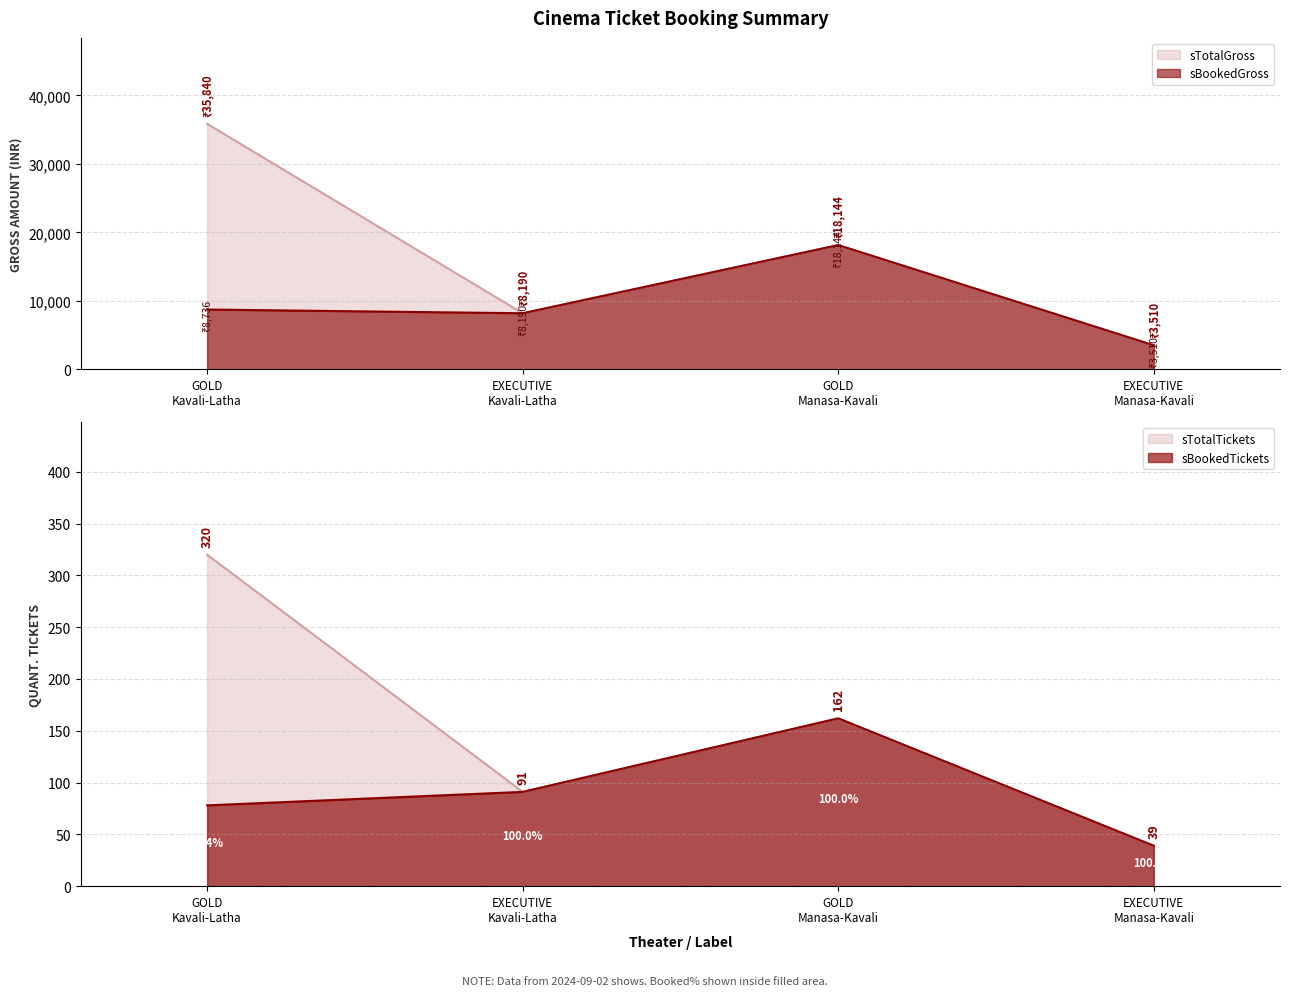

True or false: sTotalGross has more than 0 interior local peaks.

True